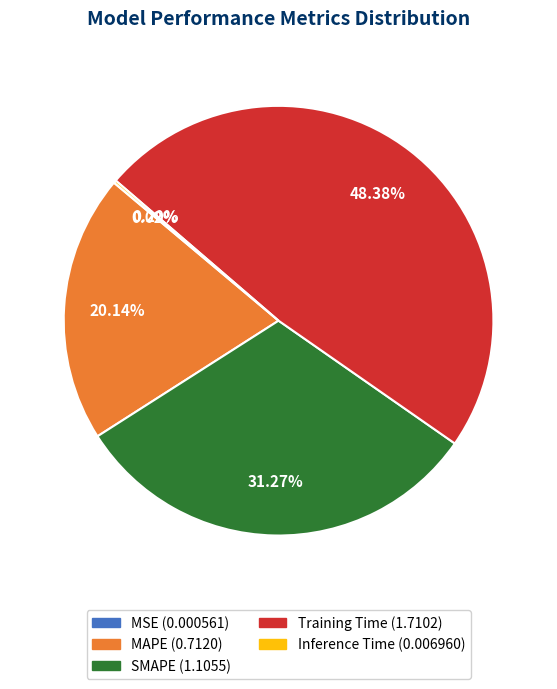

Which category has the biggest portion of the pie?

Training Time